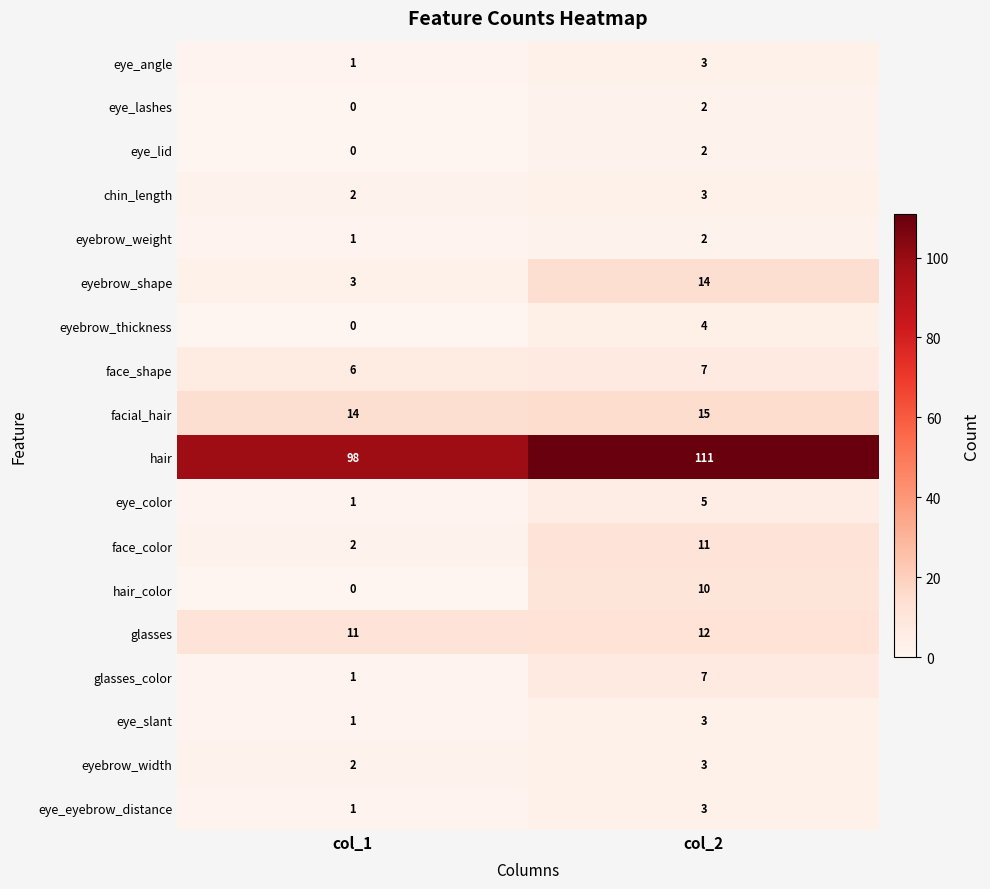

Which series has the widest spread of values?

hair